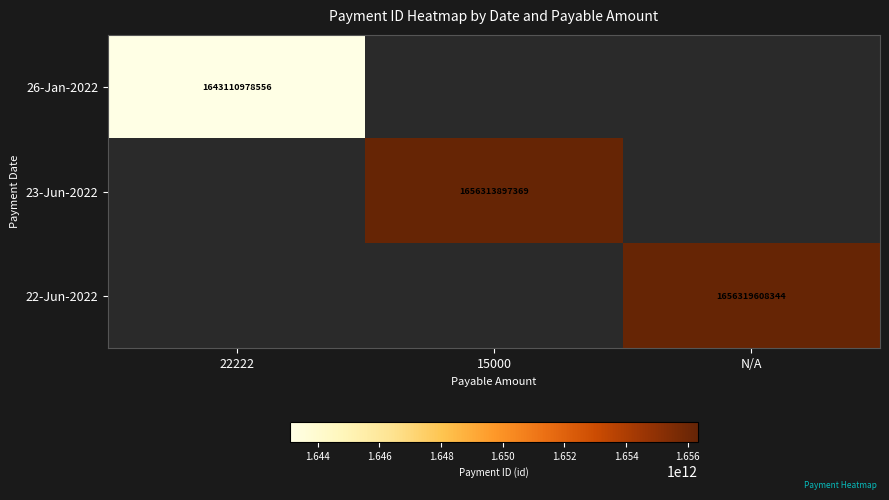

Is the value of 23-Jun-2022 at 15000 greater than the value of 26-Jan-2022 at 22222?

Yes